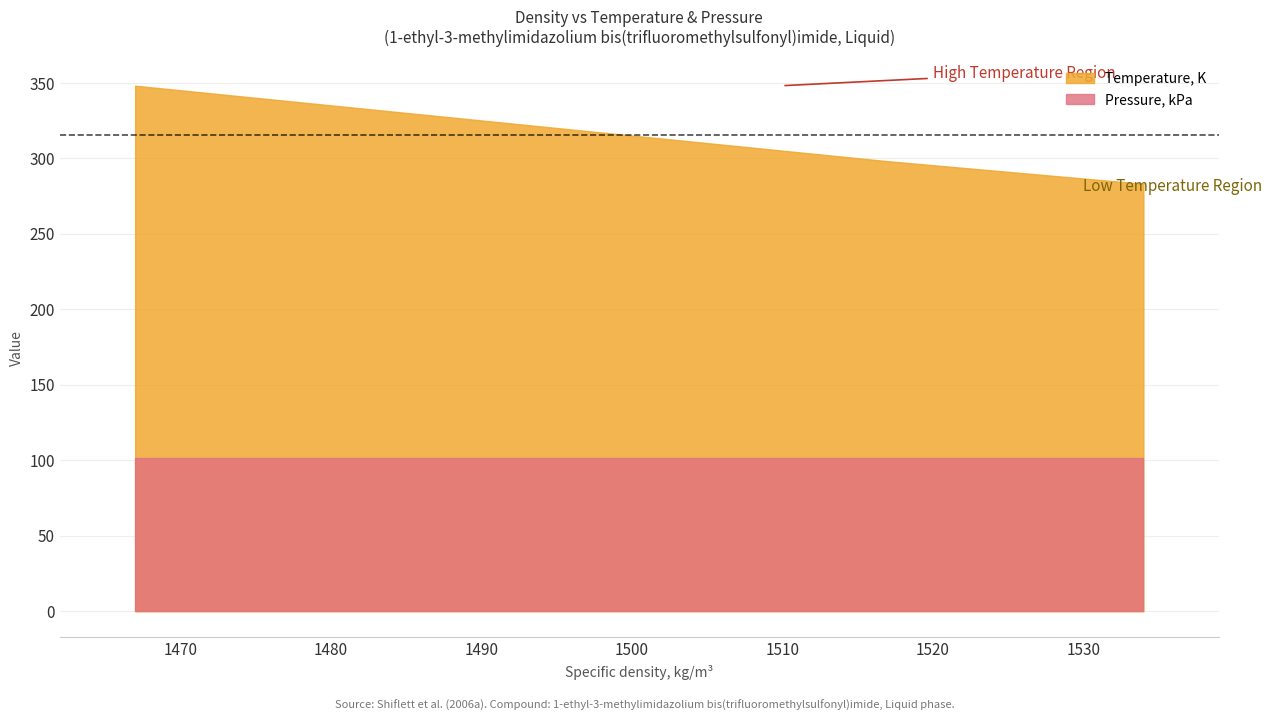

What is the maximum value for Temperature, K?

348.1